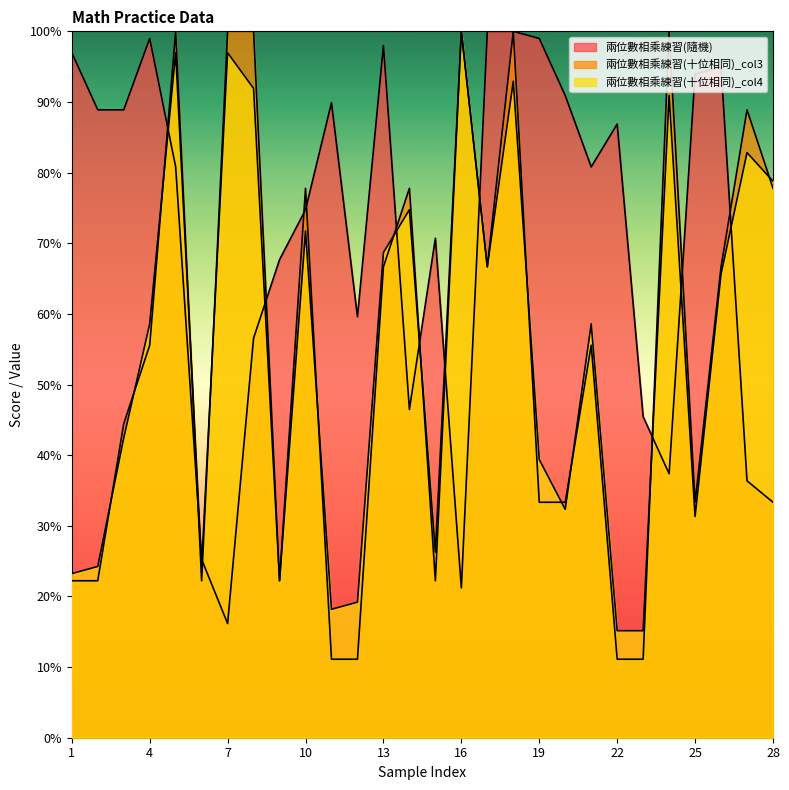

Reading left to right, transcribe all the data shown in this chart.

兩位數相乘練習(隨機): 1=97.0	2=88.9	3=88.9	4=99.0	5=80.8	6=25.3	7=16.2	8=56.6	9=67.7	10=74.7	11=89.9	12=59.6	13=98.0	14=46.5	15=70.7	16=21.2	17=100.0	18=100.0	19=99.0	20=90.9	21=80.8	22=86.9	23=45.5	24=37.4	25=93.9	26=94.9	27=36.4	28=33.3
兩位數相乘練習(十位相同)_col3: 1=22.2	2=22.2	3=44.4	4=55.6	5=100.0	6=22.2	7=100.0	8=100.0	9=22.2	10=77.8	11=11.1	12=11.1	13=66.7	14=77.8	15=22.2	16=100.0	17=66.7	18=100.0	19=33.3	20=33.3	21=55.6	22=11.1	23=11.1	24=100.0	25=33.3	26=66.7	27=88.9	28=77.8
兩位數相乘練習(十位相同)_col4: 1=23.2	2=24.2	3=42.4	4=58.6	5=97.0	6=24.2	7=97.0	8=91.9	9=22.2	10=71.7	11=18.2	12=19.2	13=68.7	14=74.7	15=26.3	16=100.0	17=66.7	18=92.9	19=39.4	20=32.3	21=58.6	22=15.2	23=15.2	24=90.9	25=31.3	26=65.7	27=82.8	28=78.8